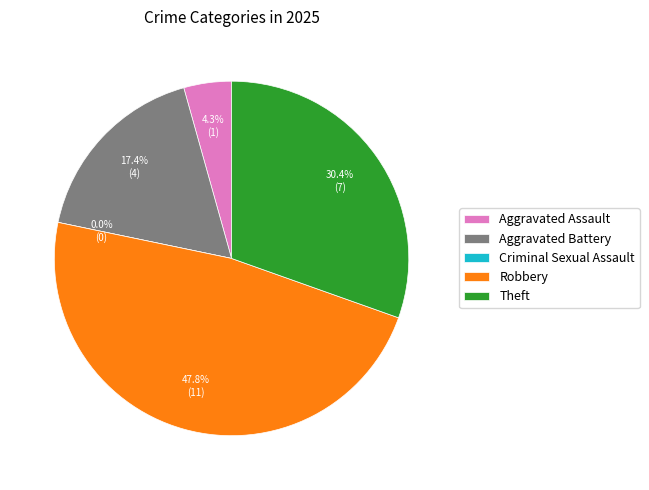

True or false: Aggravated Battery accounts for 17% of the total.

True